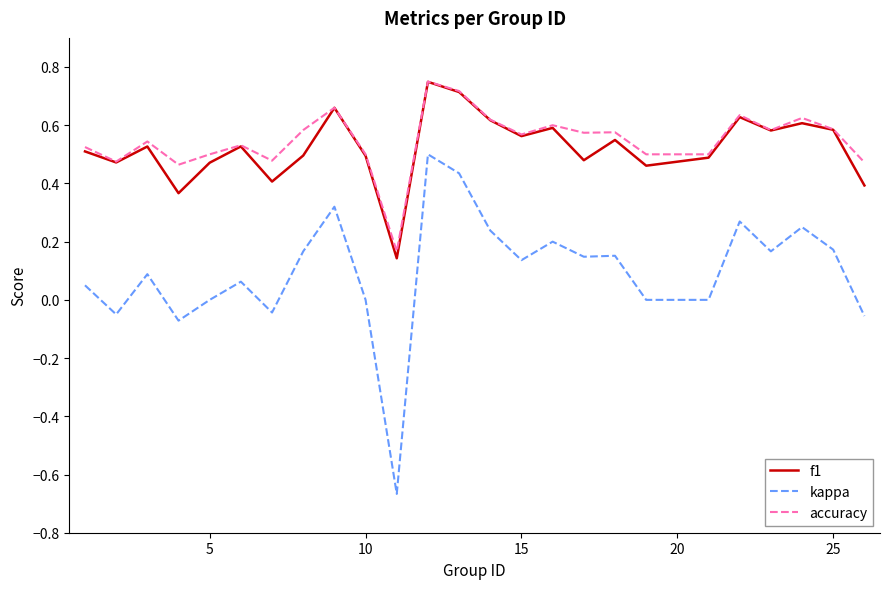

In f1, how many points are higher than both neighbors (excluding endpoints)?

8